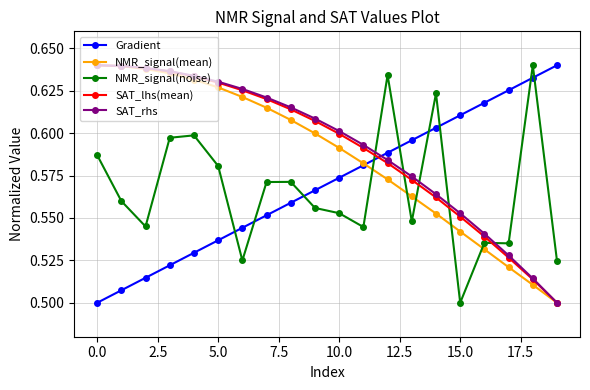

How many intersections are there between NMR_signal(noise) and SAT_lhs(mean)?

5